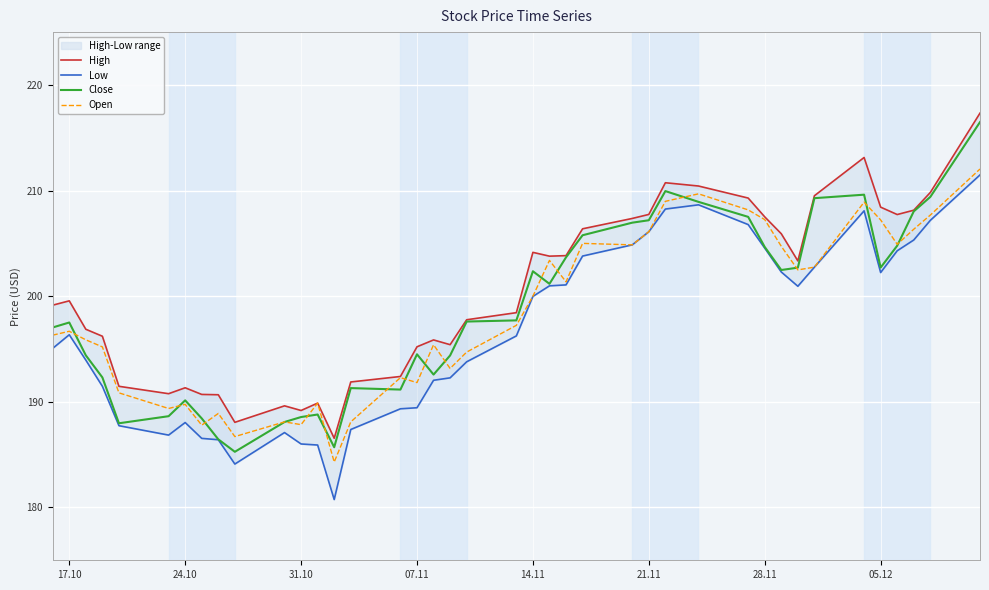

Is it true that Open equals 207.2 at 05.12?

True